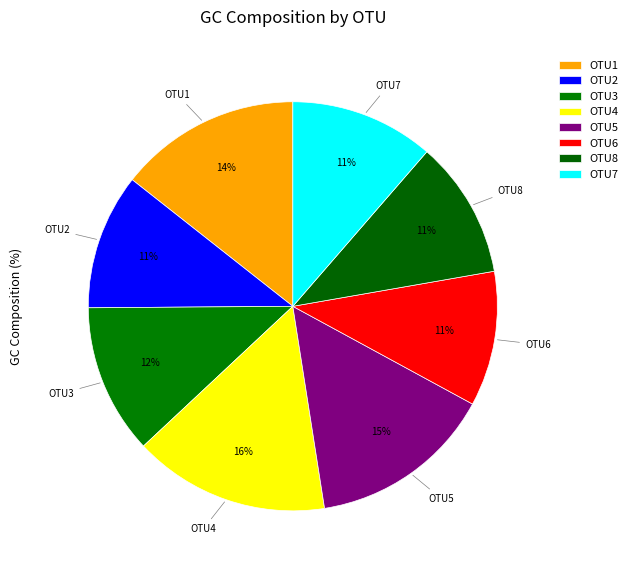

Is OTU5 the majority of the pie?

No